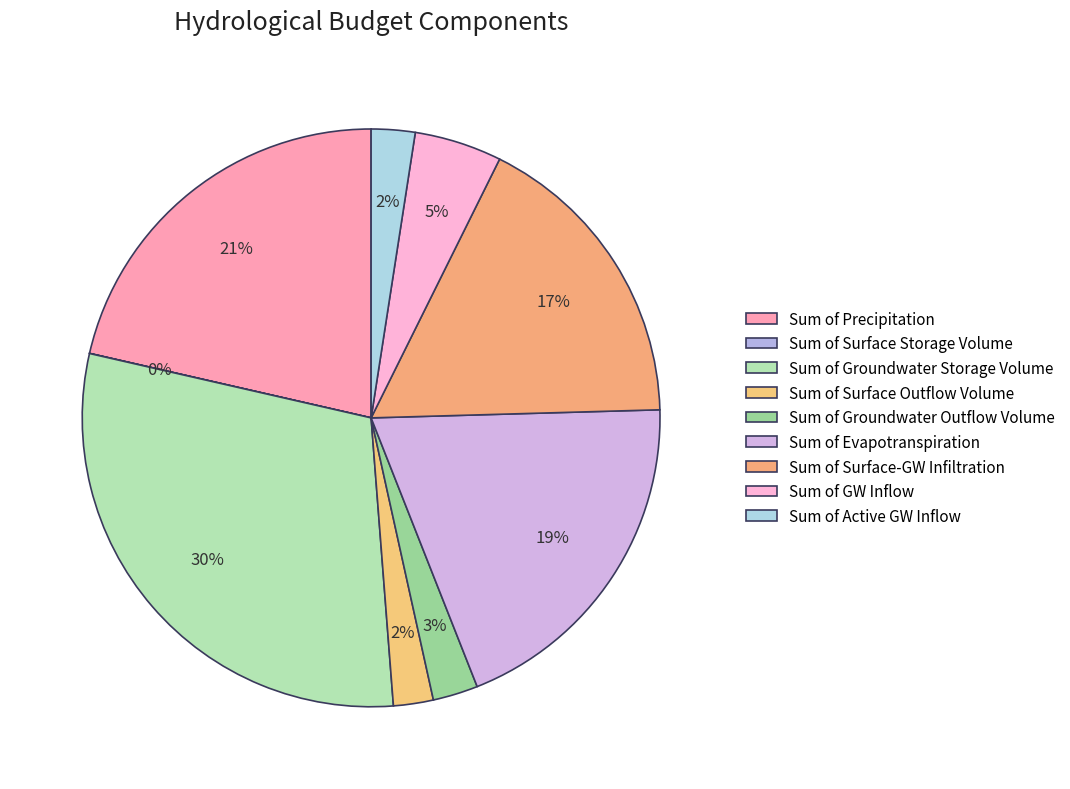

True or false: Sum of Evapotranspiration accounts for 19% of the total.

True